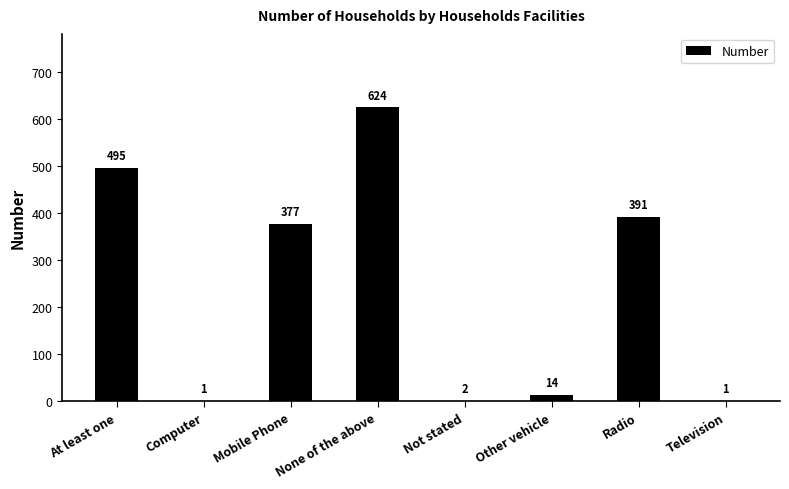

How many series are shown in this chart?

1